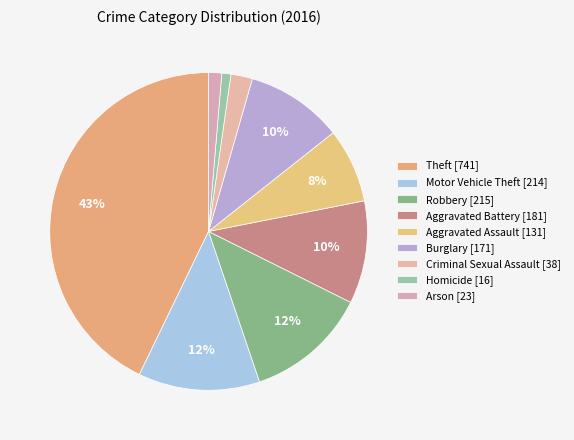

Count the number of slices in the pie.

9